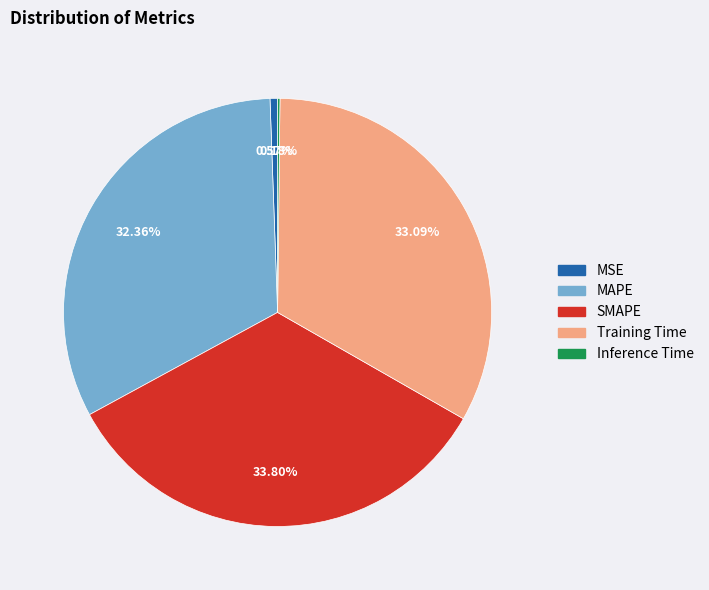

True or false: MSE accounts for 11% of the total.

False